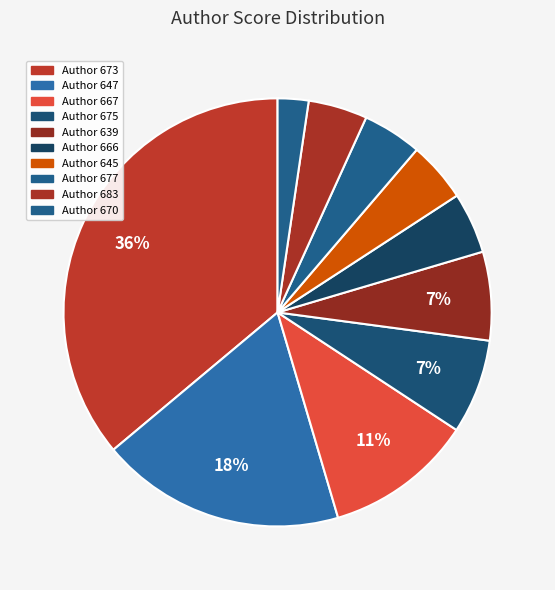

Count the number of slices in the pie.

10